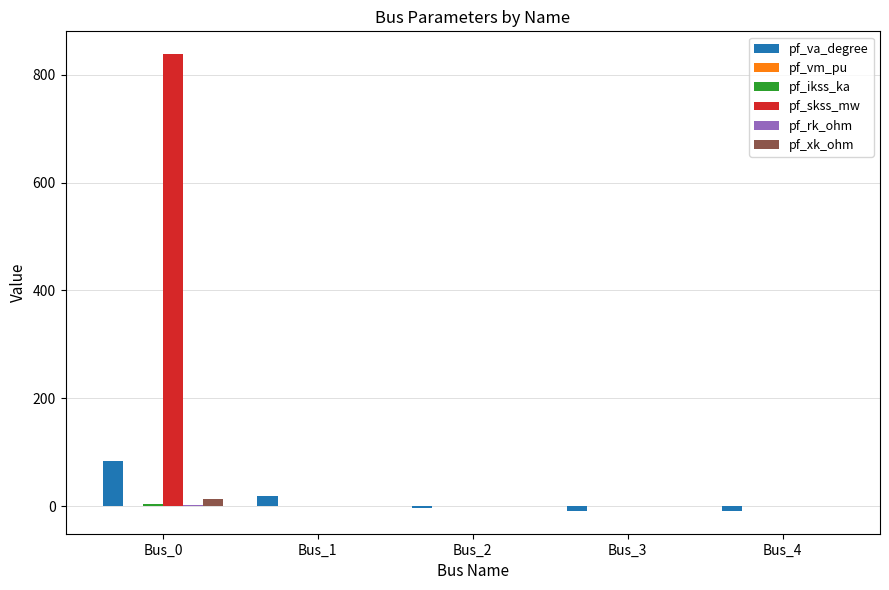

Where is pf_va_degree nearest to the value 37?

Bus_1